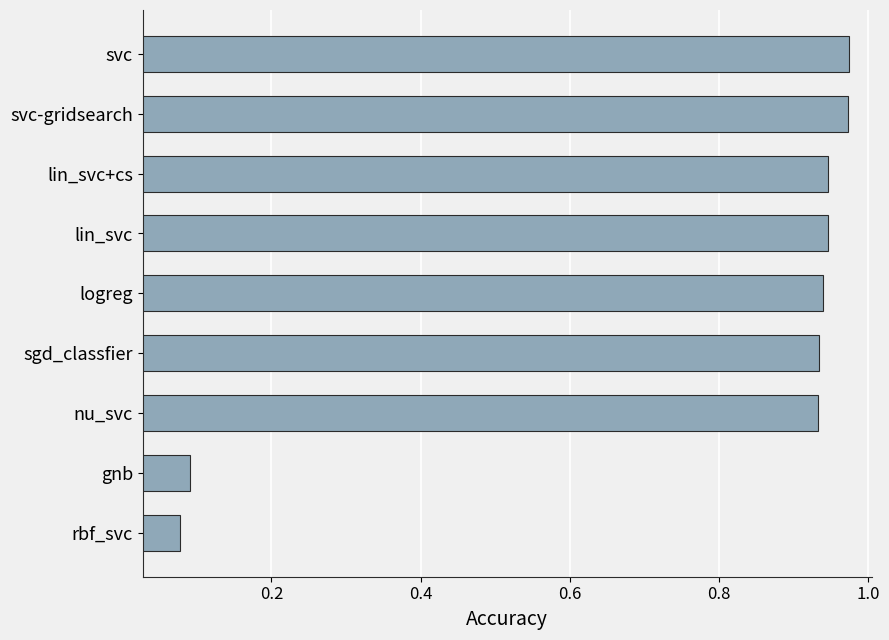

Between svc and lin_svc, which is larger?

svc